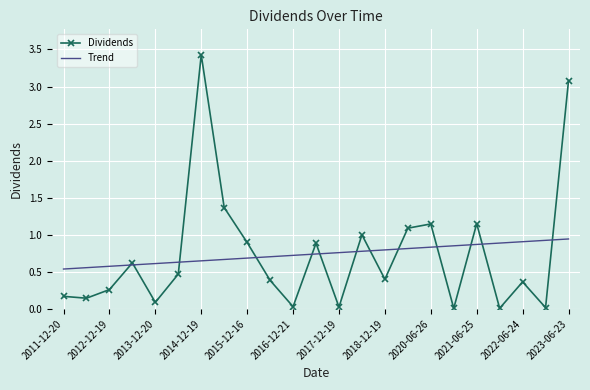

What is the highest value of the Dividends series?

3.4